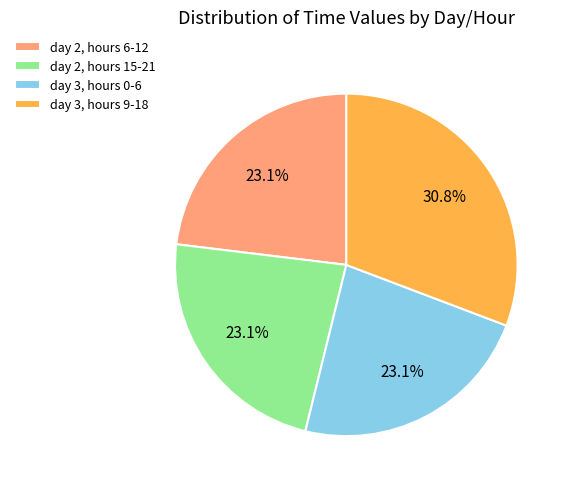

Is the sum of day 3, hours 9-18 and day 3, hours 0-6 greater than half?

Yes